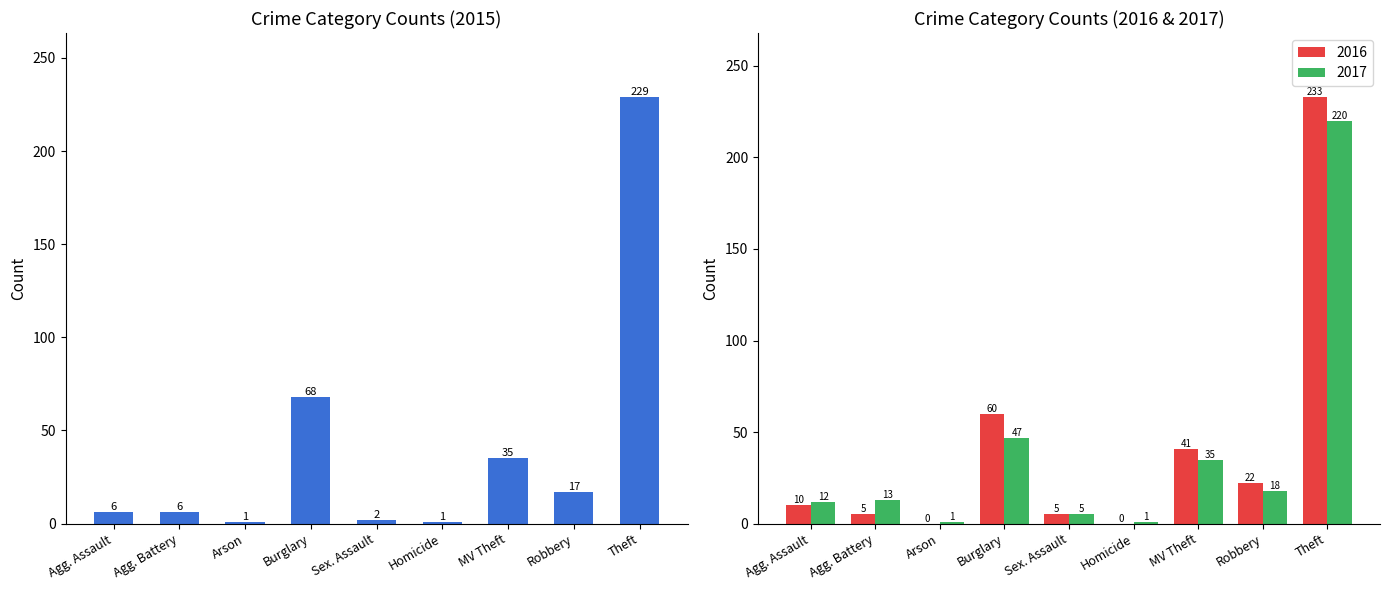

Reading left to right, extract all data points from this chart.

2015: Aggravated Assault=6	Aggravated Battery=6	Arson=1	Burglary=68	Criminal Sexual Assault=2	Homicide=1	Motor Vehicle Theft=35	Robbery=17	Theft=229	Total=365
2016: Aggravated Assault=10	Aggravated Battery=5	Arson=0	Burglary=60	Criminal Sexual Assault=5	Homicide=0	Motor Vehicle Theft=41	Robbery=22	Theft=233	Total=376
2017: Aggravated Assault=12	Aggravated Battery=13	Arson=1	Burglary=47	Criminal Sexual Assault=5	Homicide=1	Motor Vehicle Theft=35	Robbery=18	Theft=220	Total=352